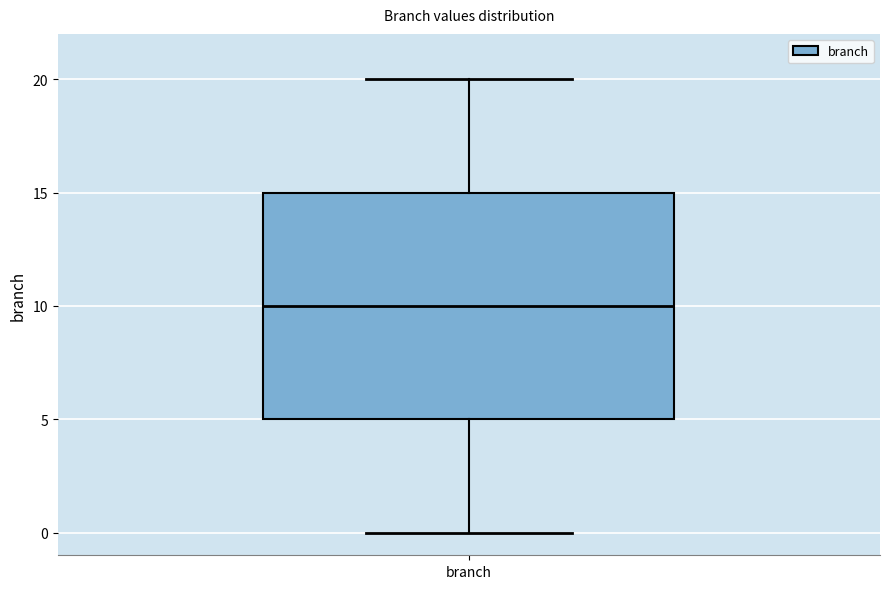

Where is the lower edge of the box for branch on the y-axis? The values are not printed on the chart, so give them approximately, as read against the axis.

5